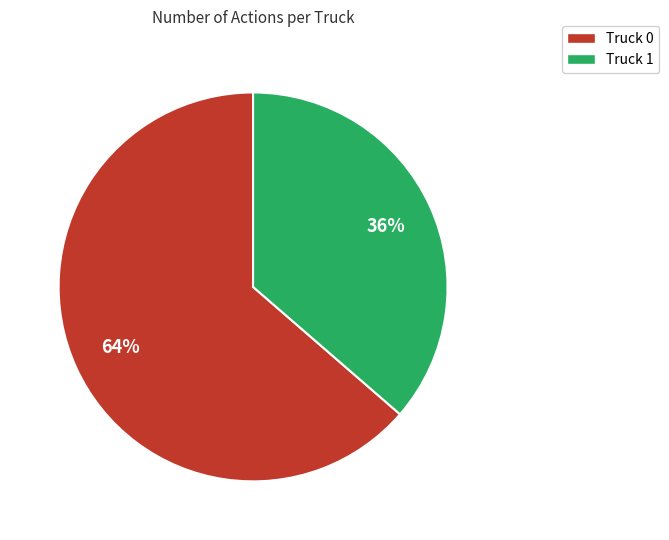

To the nearest percent, what percentage of the pie is Truck 1?

36%